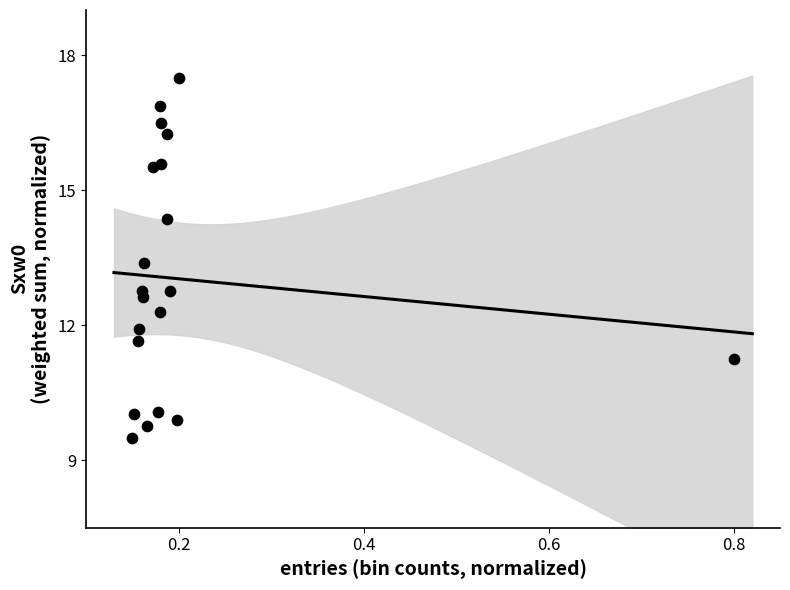

What is the range of Y values (max minus min)?

8.0